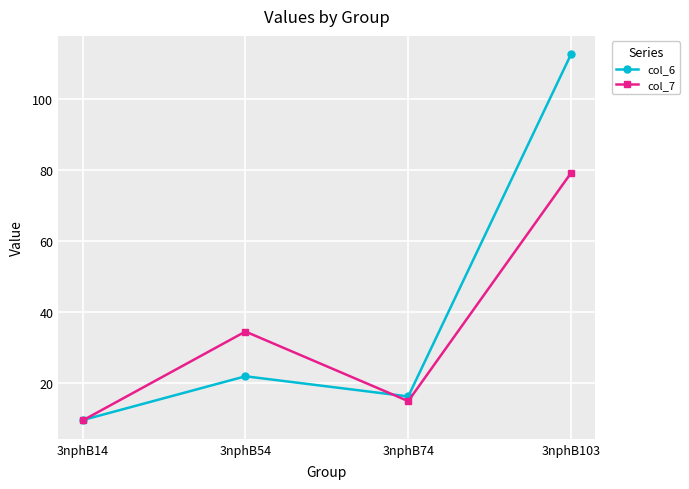

What is the total value across all series at 3nphB14?

19.2